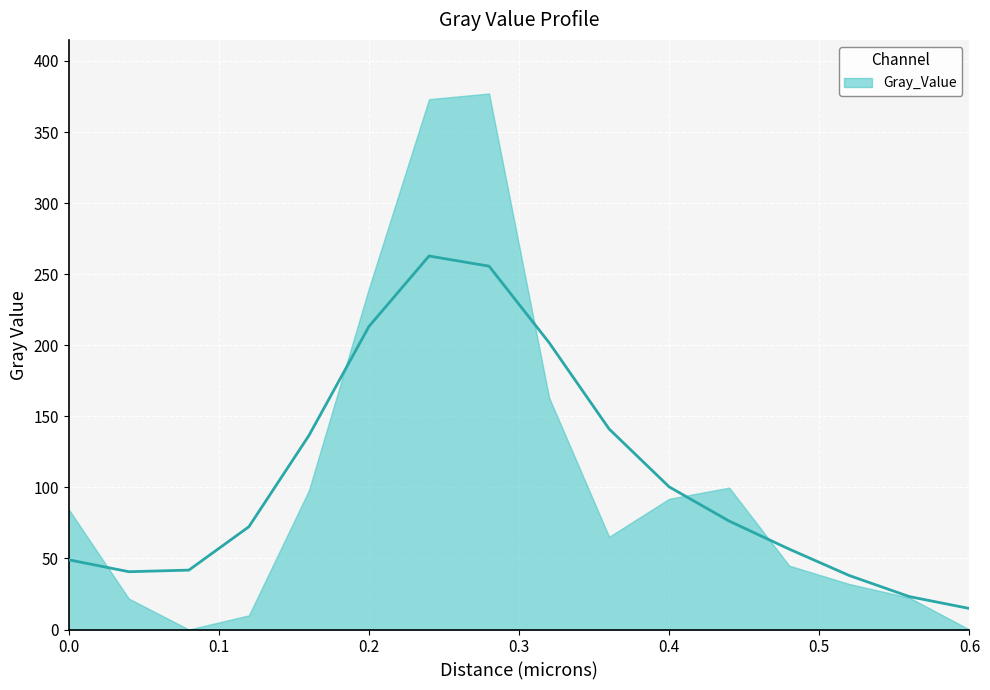

What is the maximum value shown in the chart?

262.8